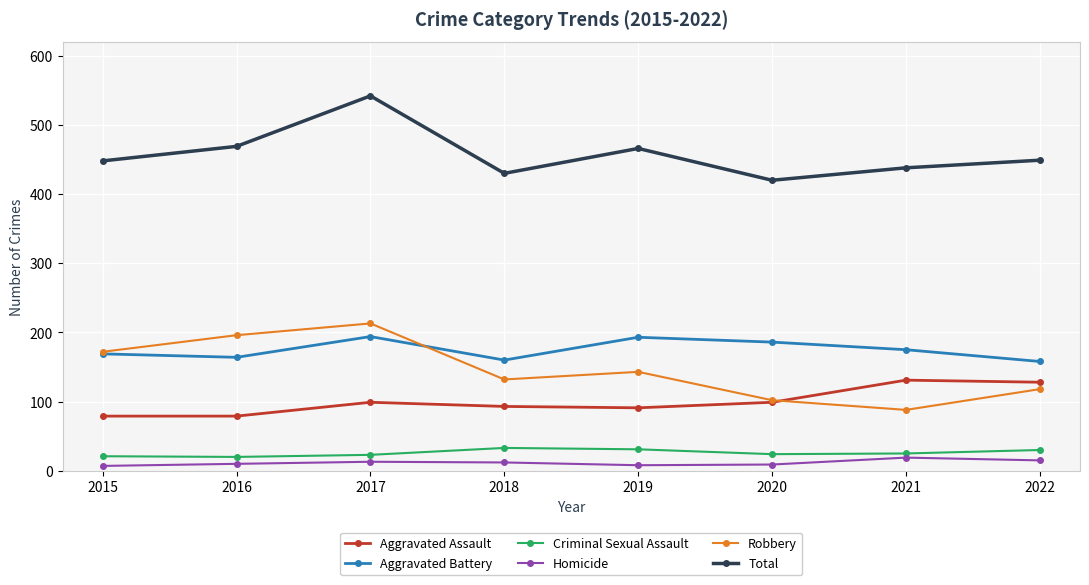

What is the lowest value of the Robbery series?

88